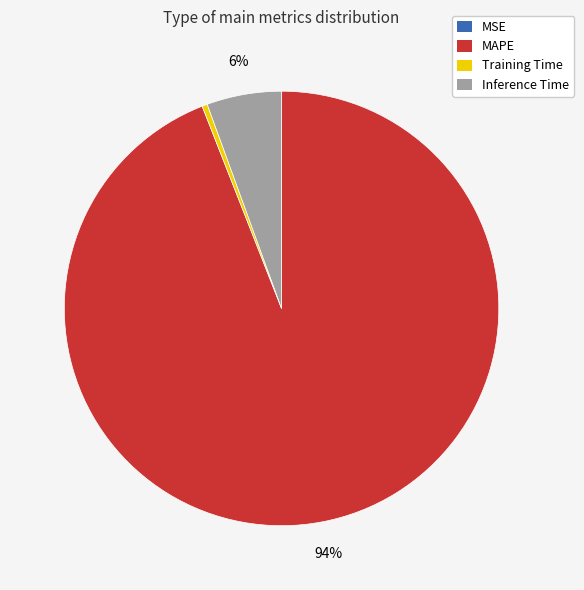

True or false: Inference Time accounts for 6% of the total.

True